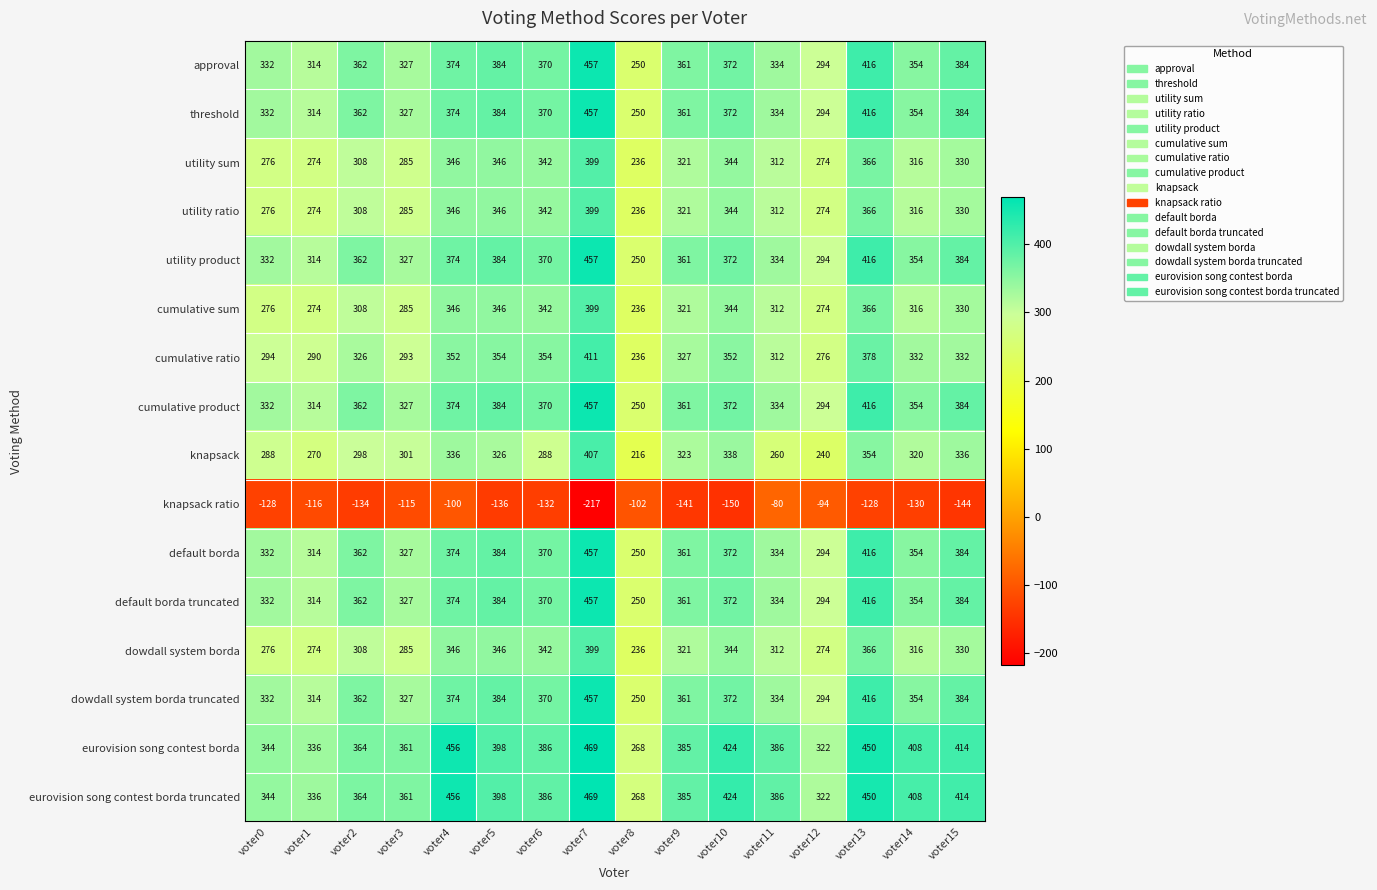

Which category has the lowest value in the dowdall system borda series?

voter8